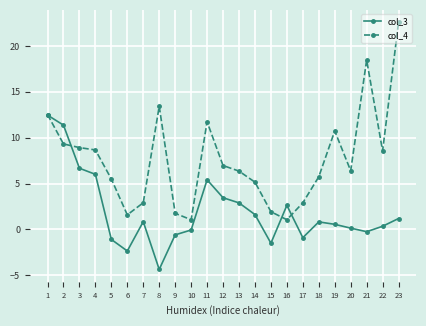

Is it true that col_4 equals 13.2 at 23?

False